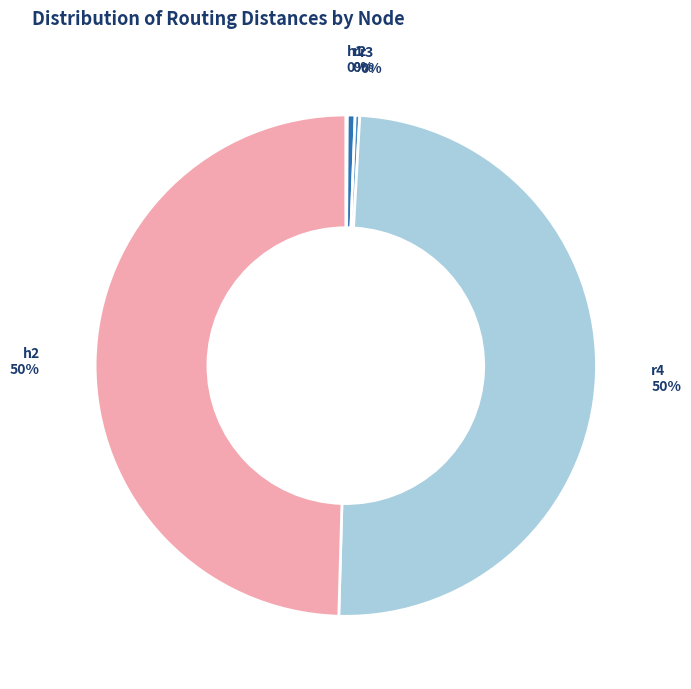

Which category has the biggest portion of the pie?

r4